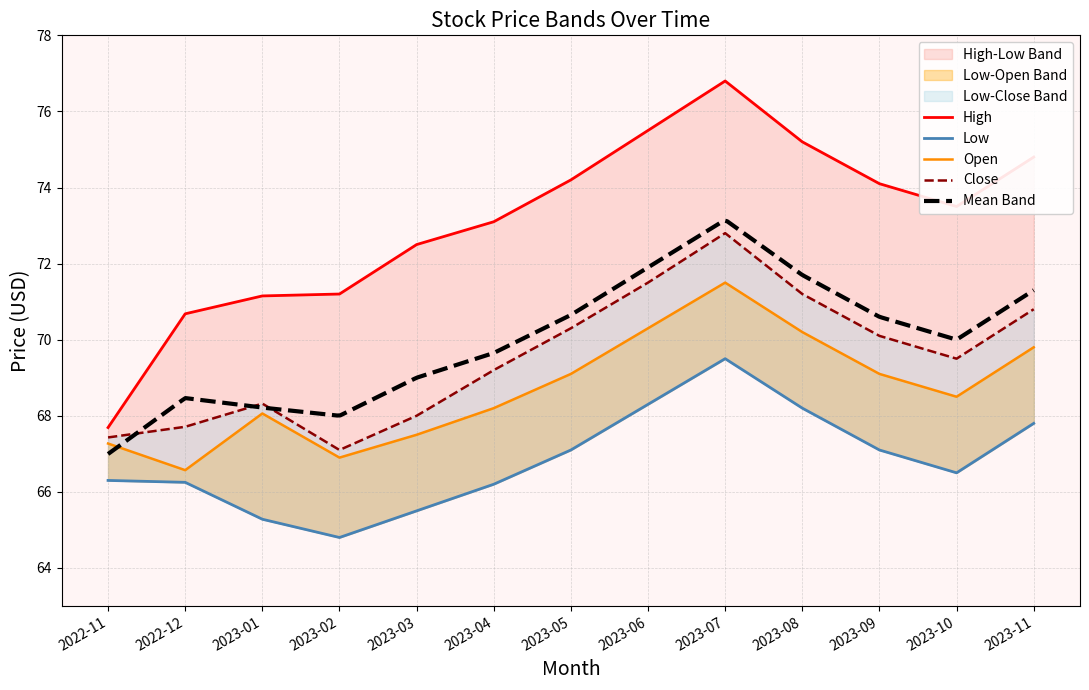

Which category has the highest value in the Close series?

2023-07